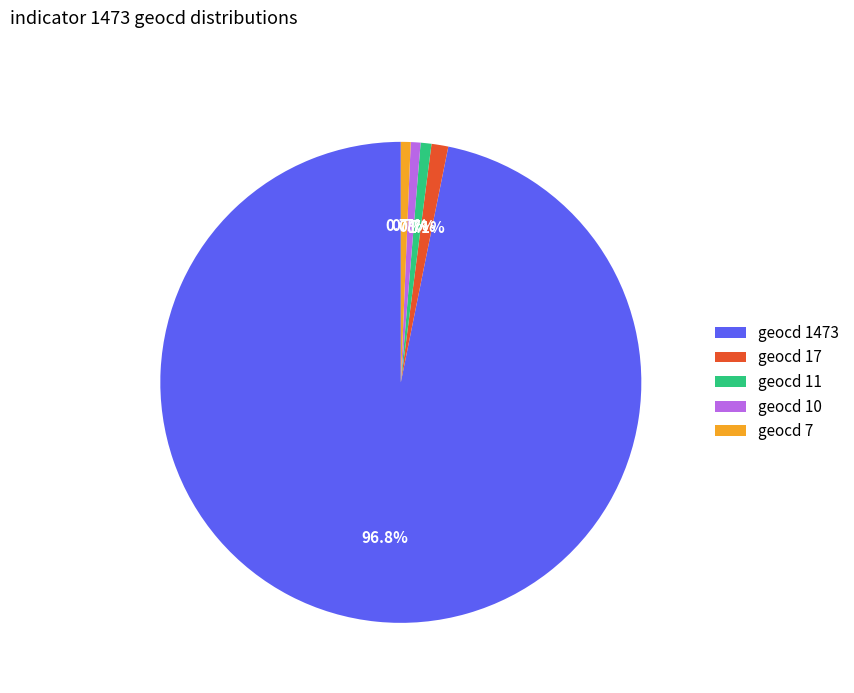

Which slice is the largest?

geocd 1473